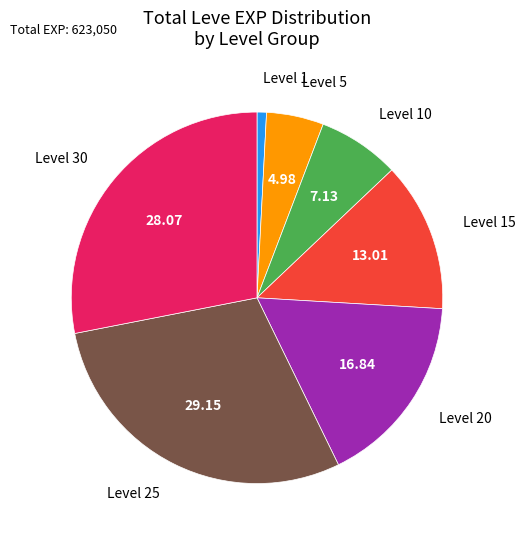

Is there any slice that represents more than half of the pie?

No